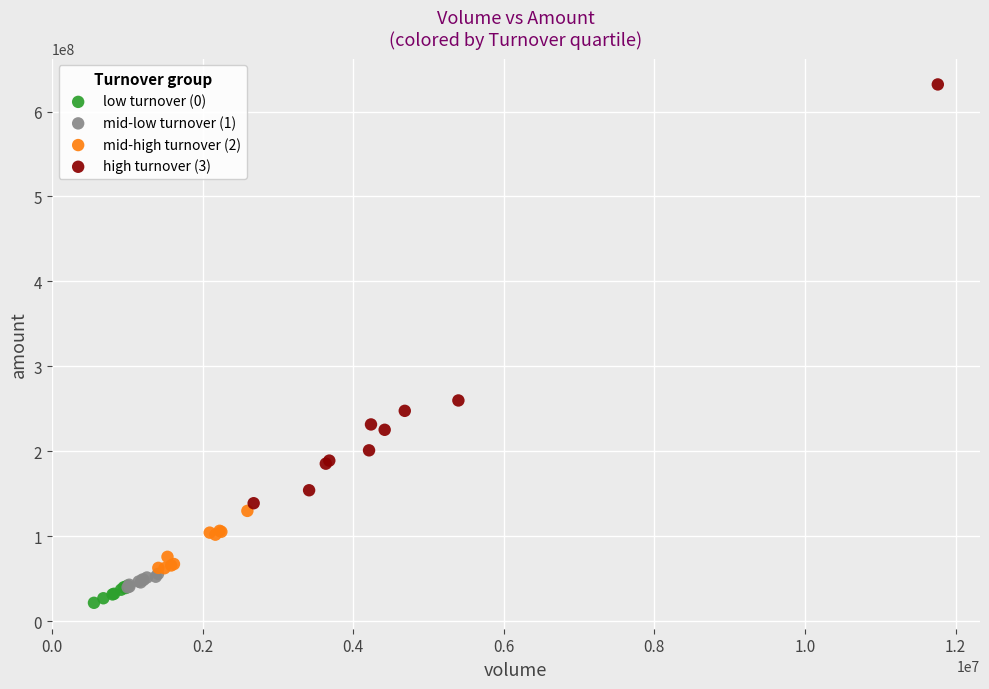

Which series has the widest spread of Y values?

high turnover (3)